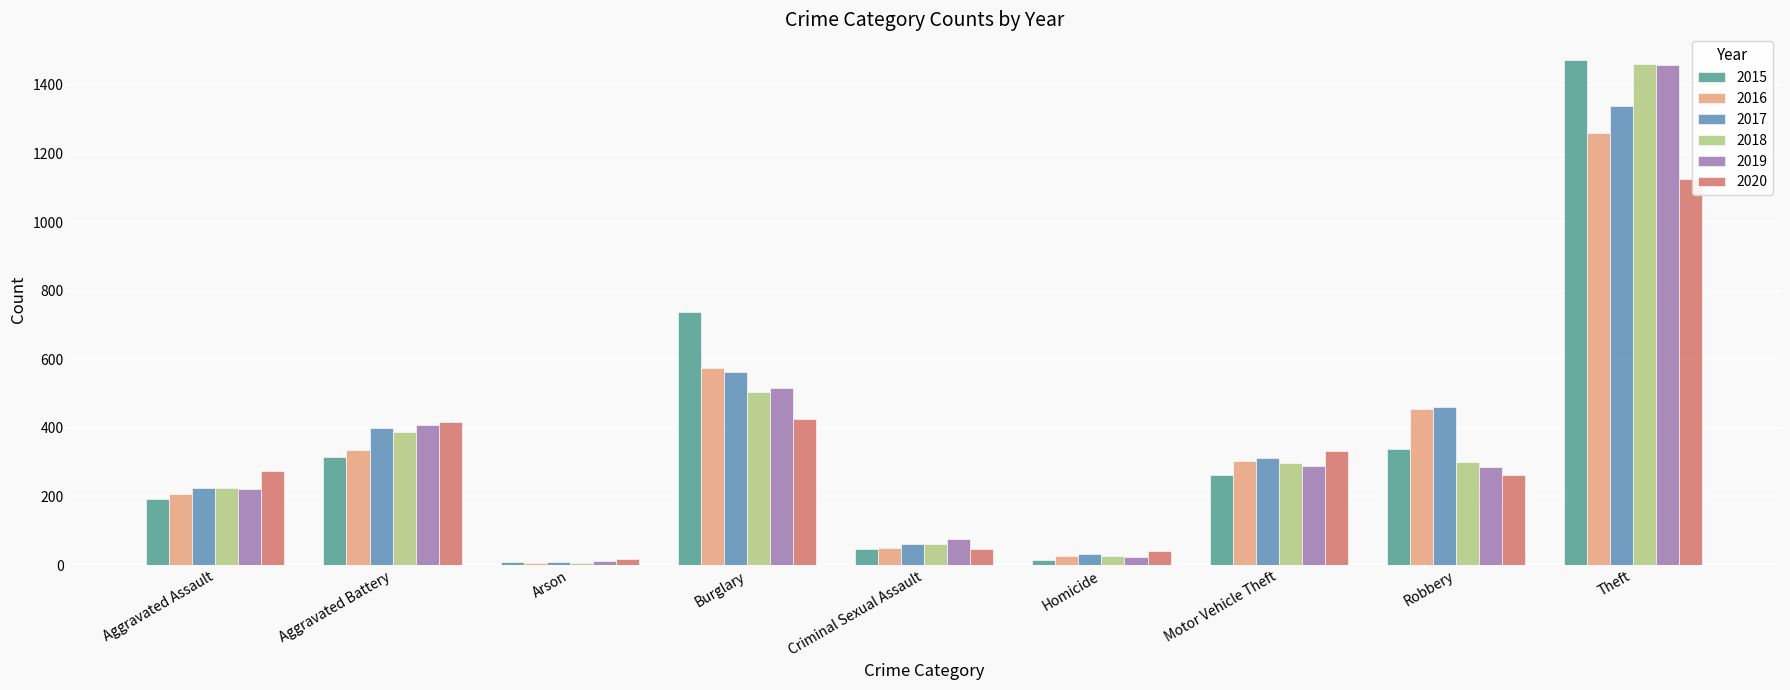

Are the bars grouped side by side (vs. stacked)?

Yes